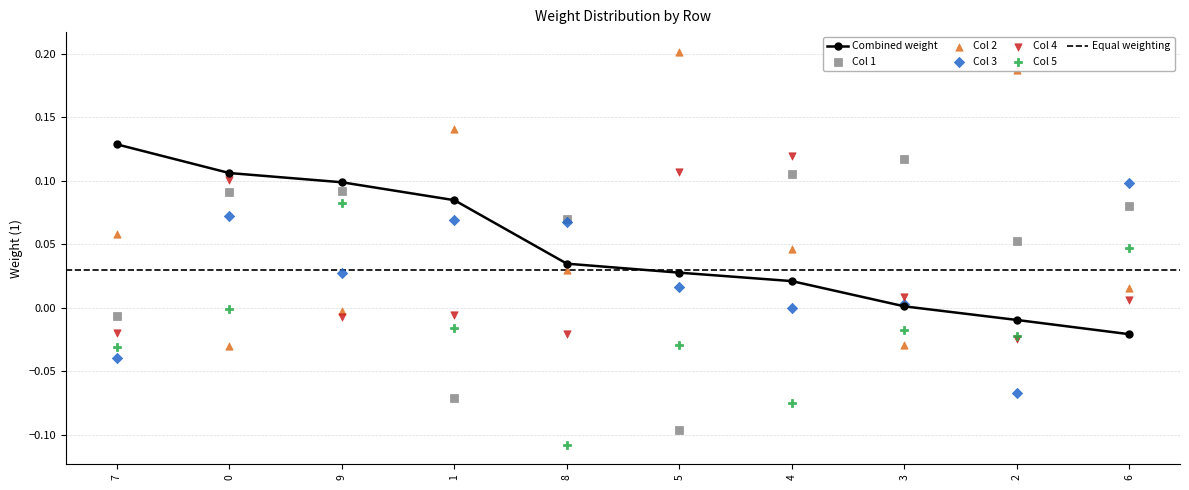

What is the total value across all series at 8?

0.1